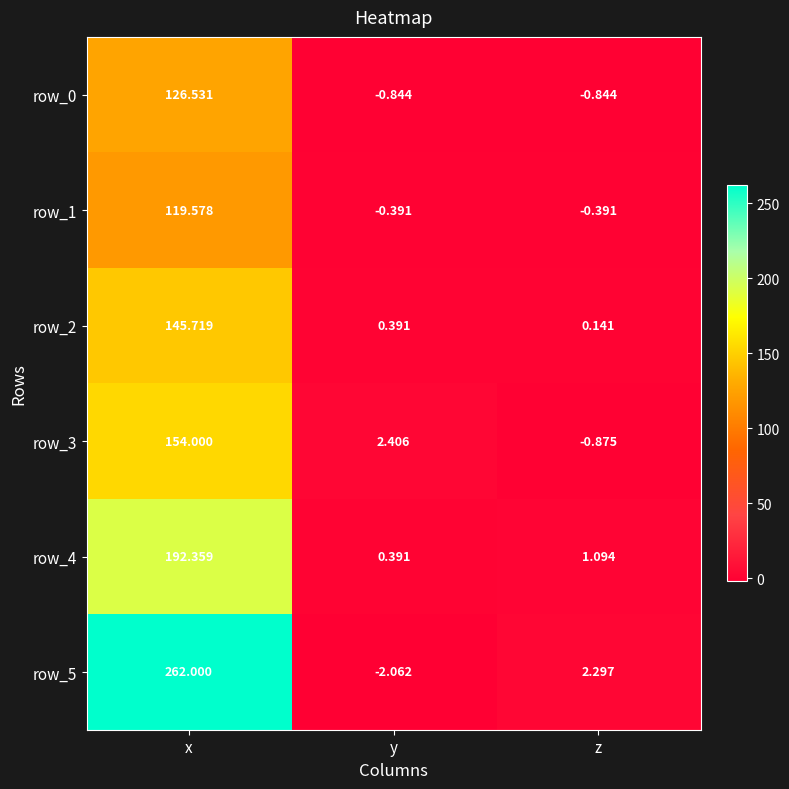

Which series has the largest total across all categories?

row_5